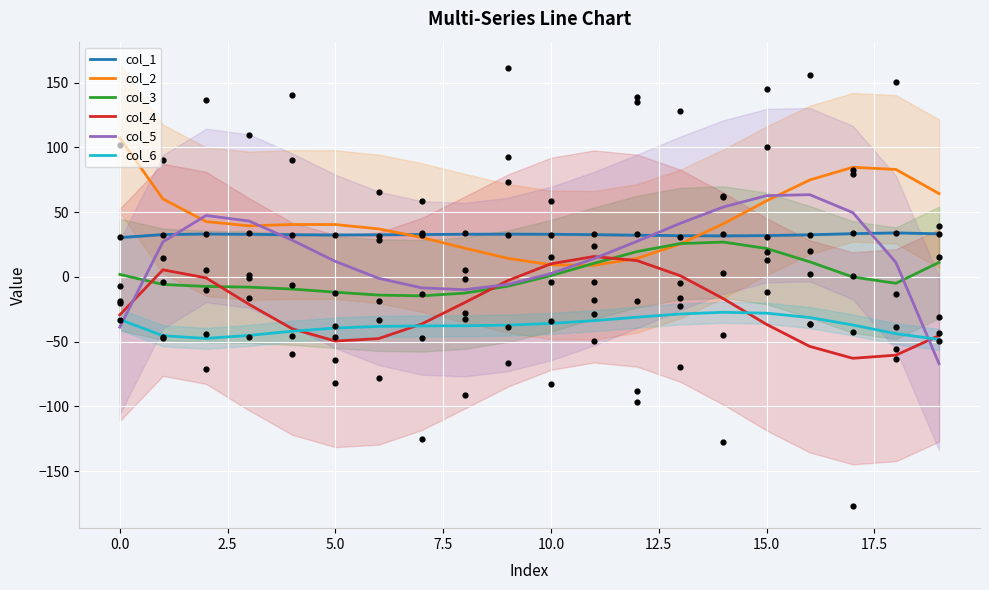

Which series contains the highest Y value?

col_2